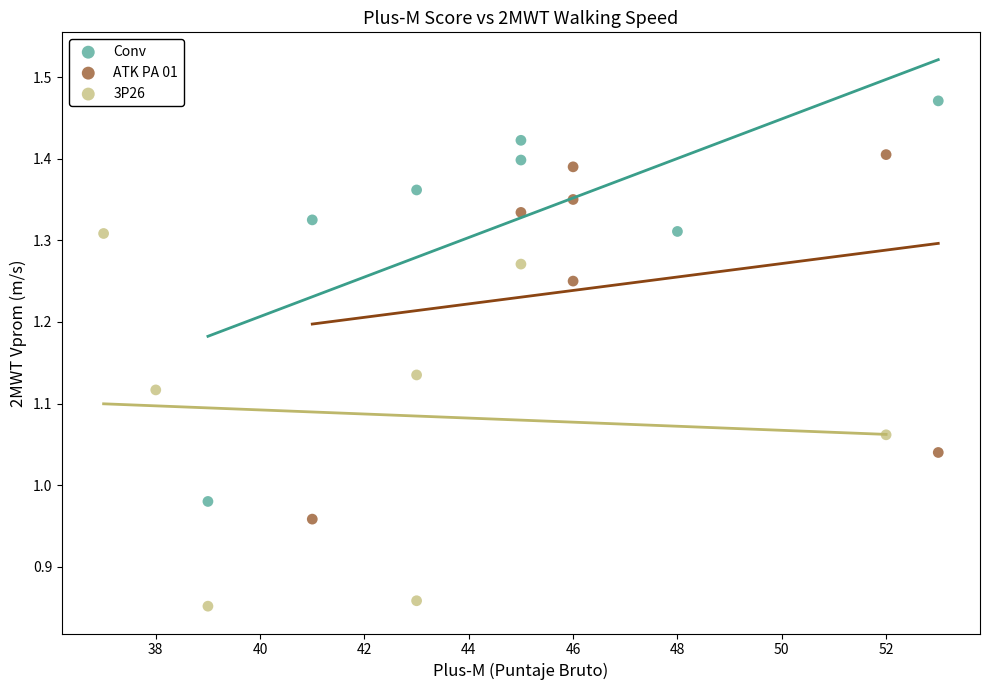

Which series reaches the maximum Y coordinate?

Conv